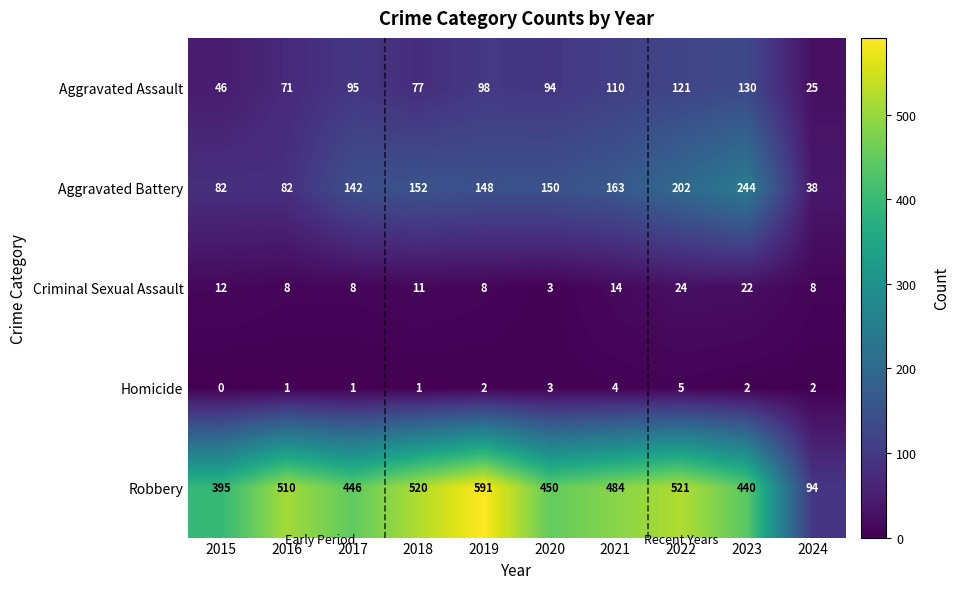

At which category is the sum across all series the highest?

2022